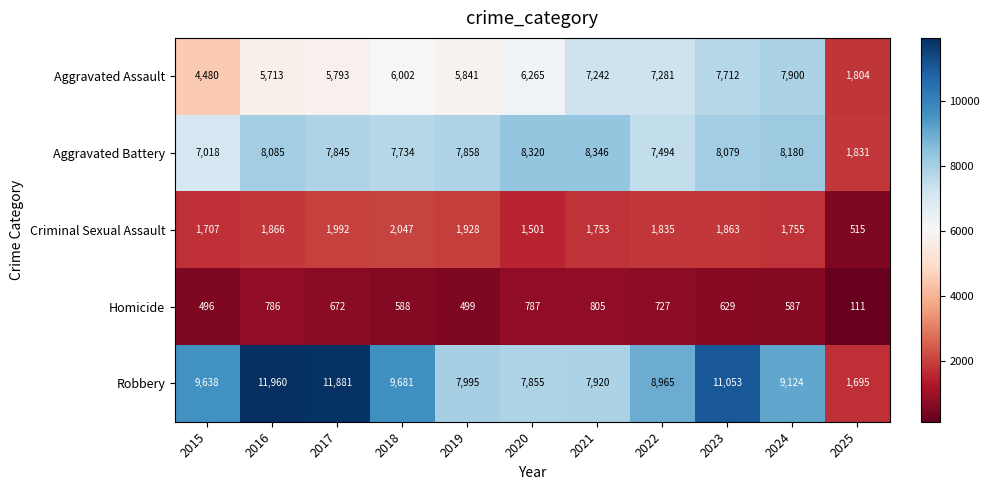

Where is Aggravated Battery nearest to the value 5088?

2015